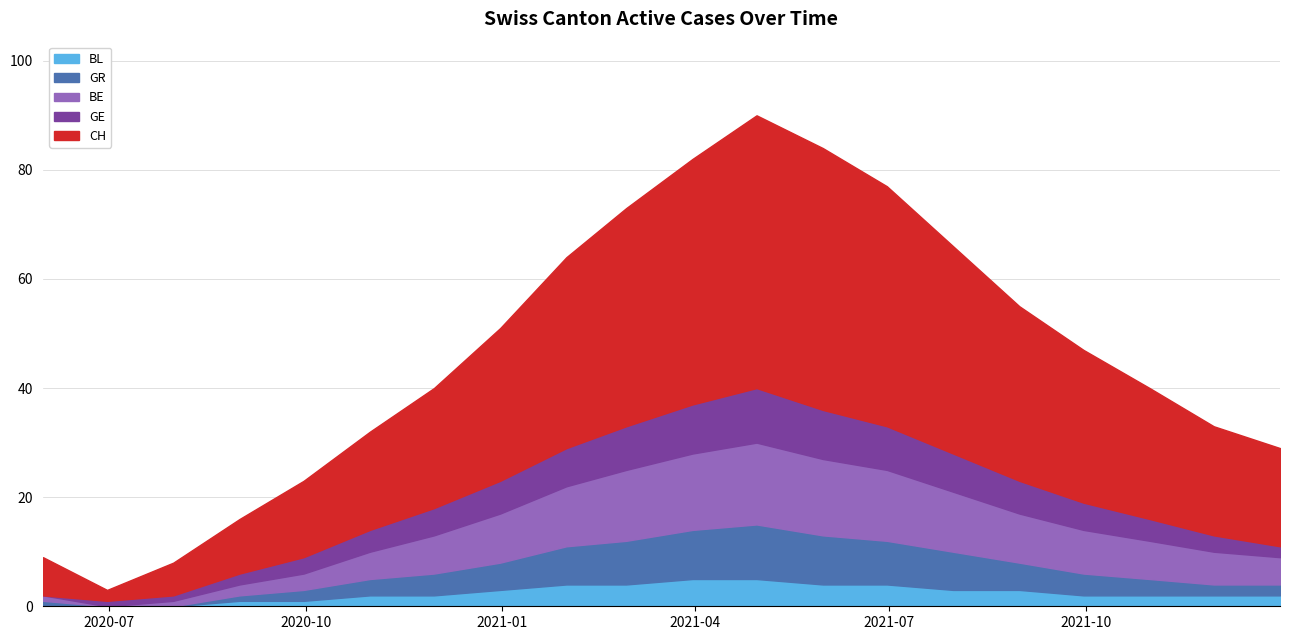

Between 12 and 14, which is larger?

12